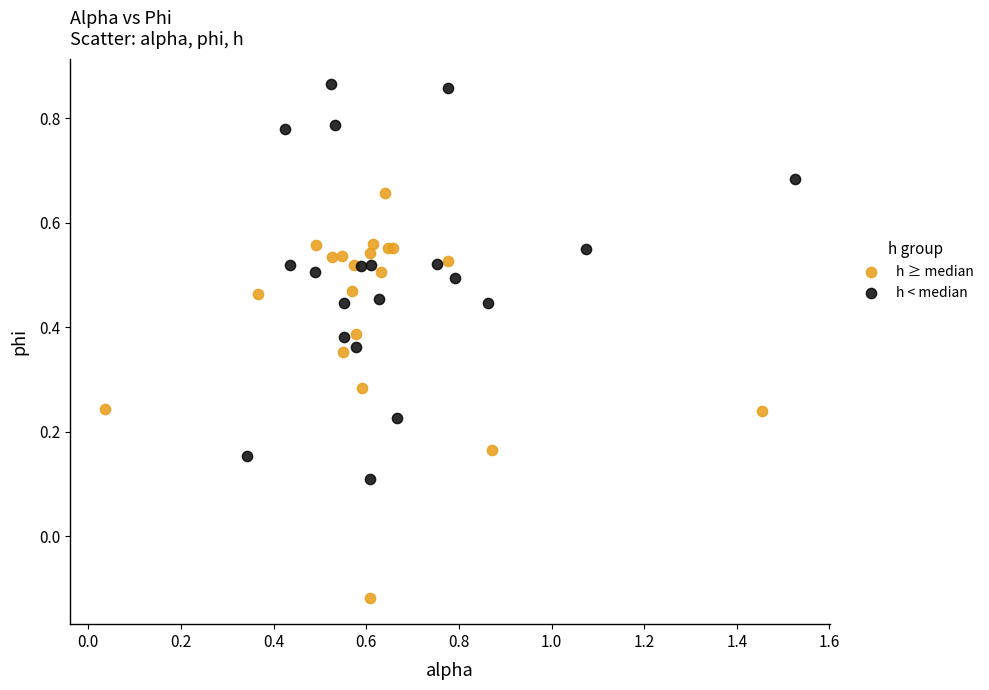

Which series contains the lowest Y value?

h ≥ median